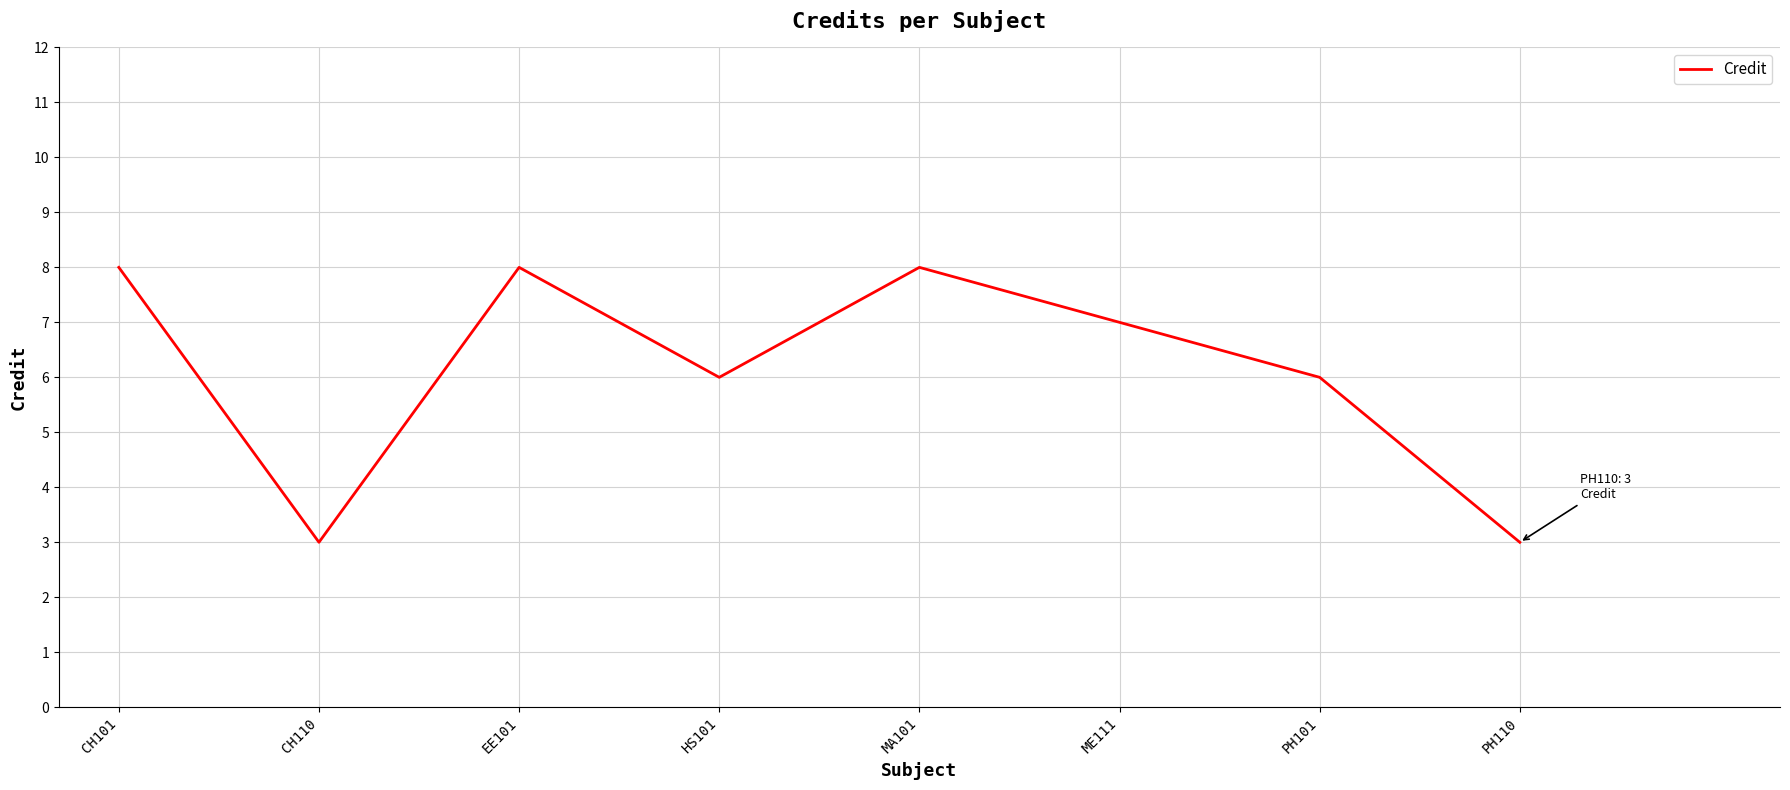

What is the change in value from HS101 to MA101?

+2